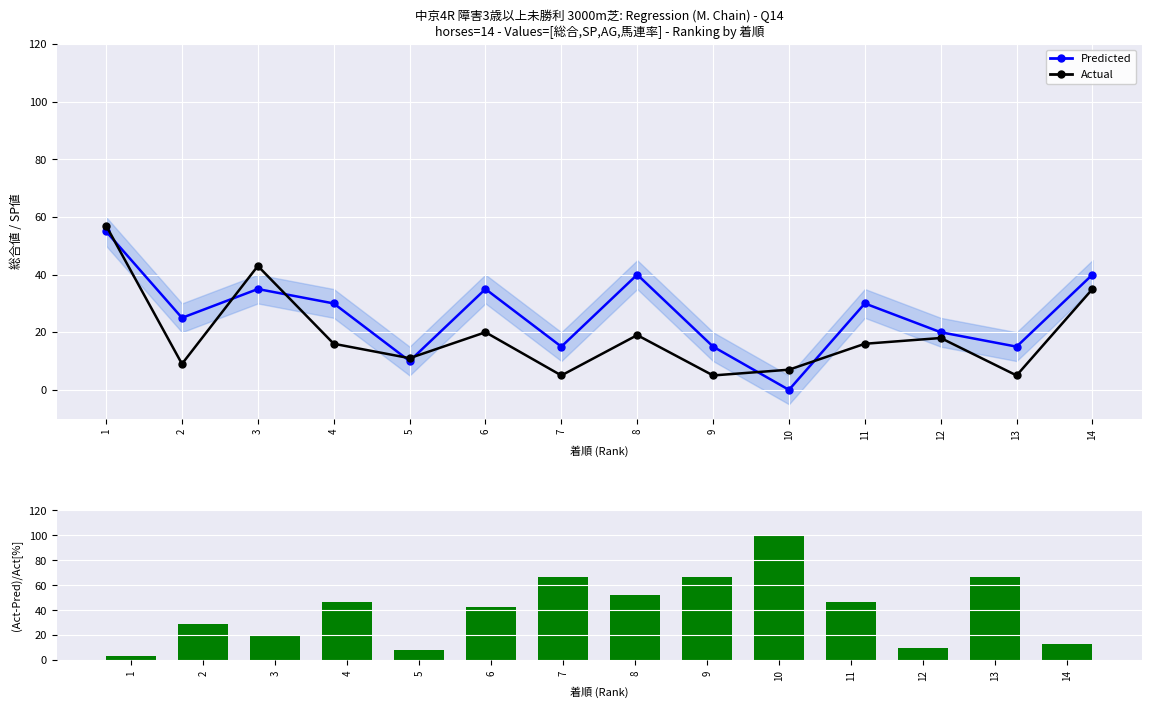

Which series changed the most between 11 and 13?

Error%